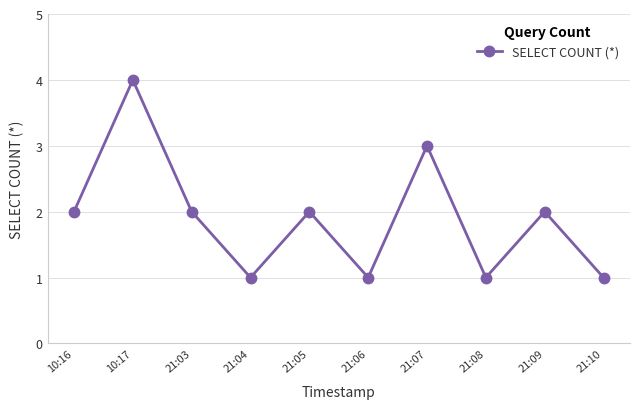

What value does the data have at 21:06?

1